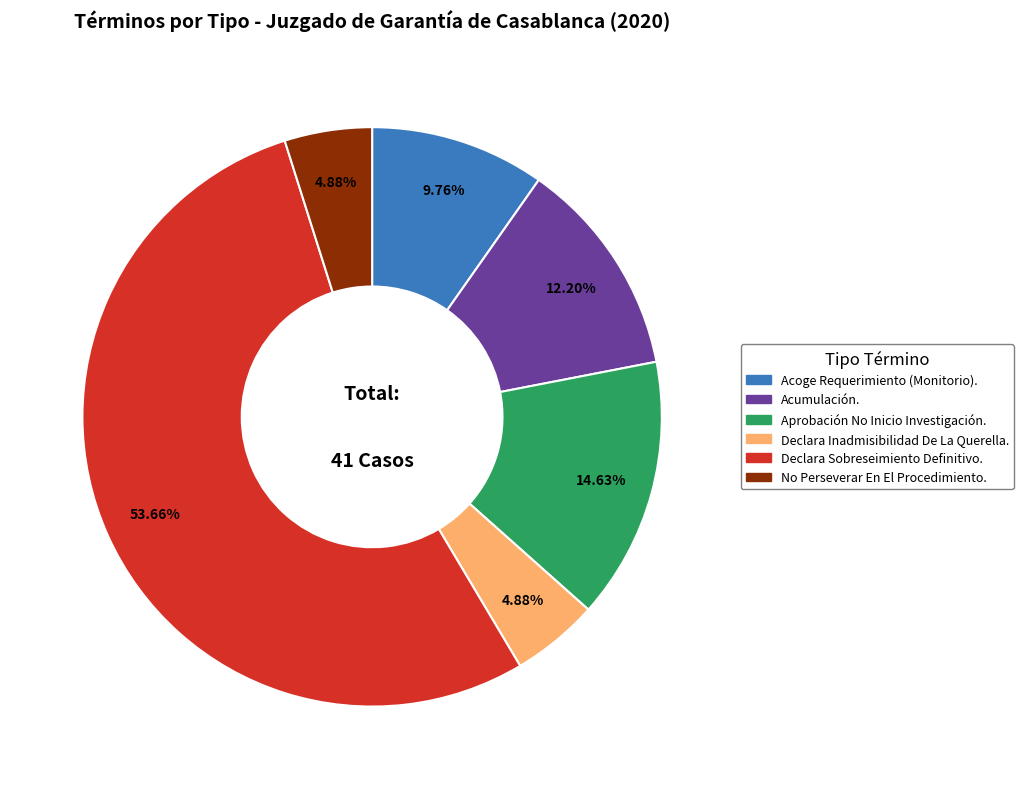

Approximately how many times larger is the value at Acoge Requerimiento (Monitorio). compared to Acumulación.?

0.8